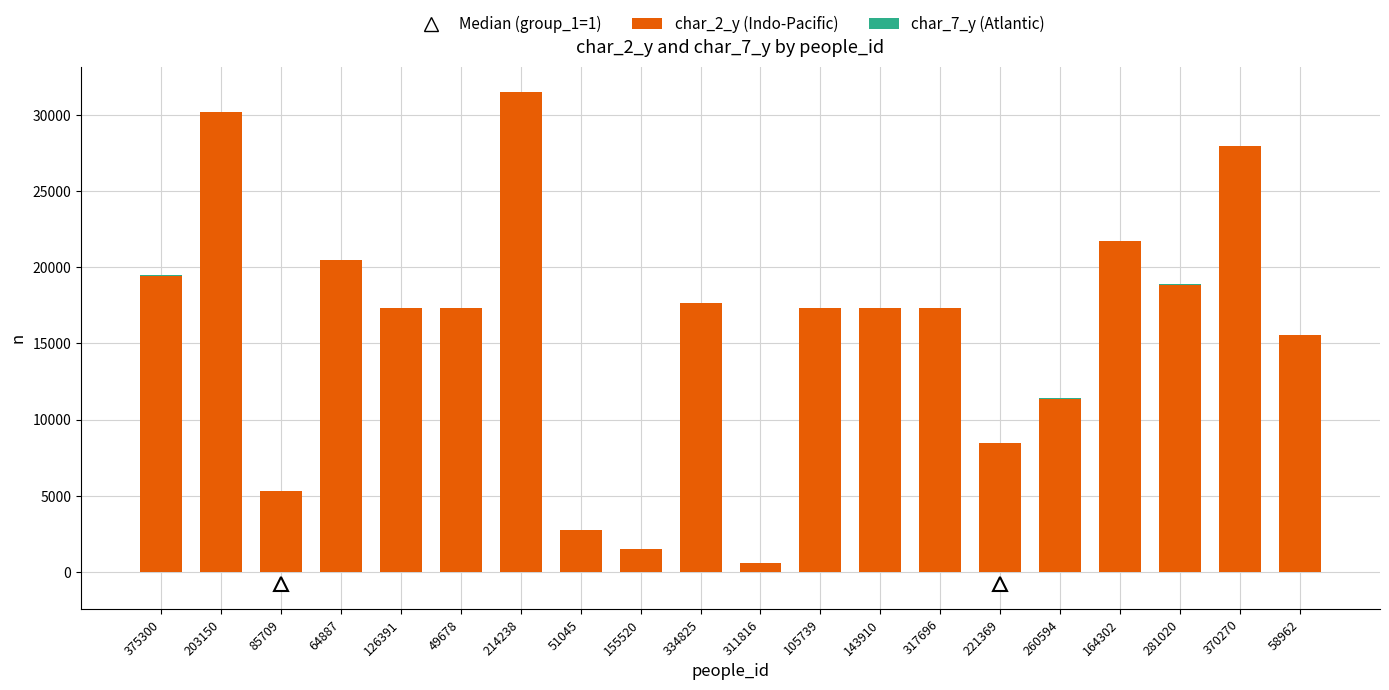

The value of char_2_y (Indo-Pacific) at 334825 is 4147. True or false?

False